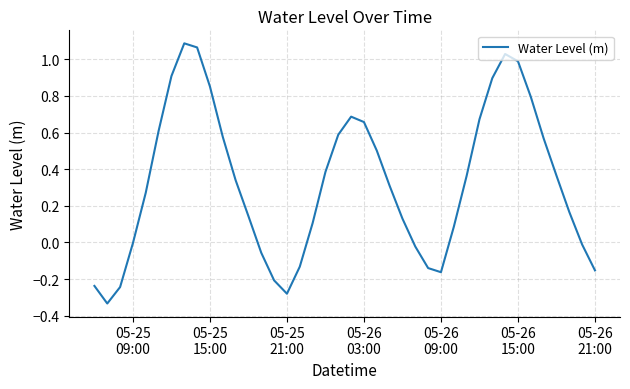

What is the difference between the maximum and minimum values?

1.4